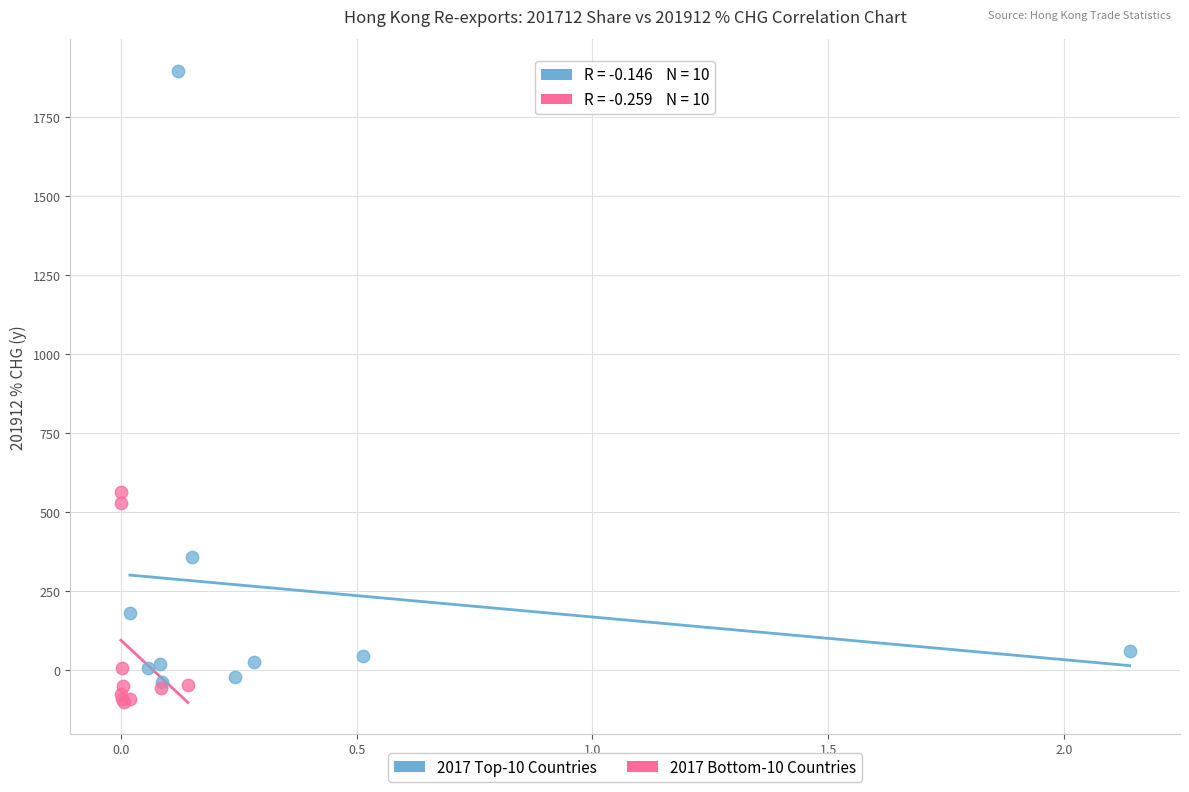

Which series contains the highest Y value?

2017 Top-10 Countries